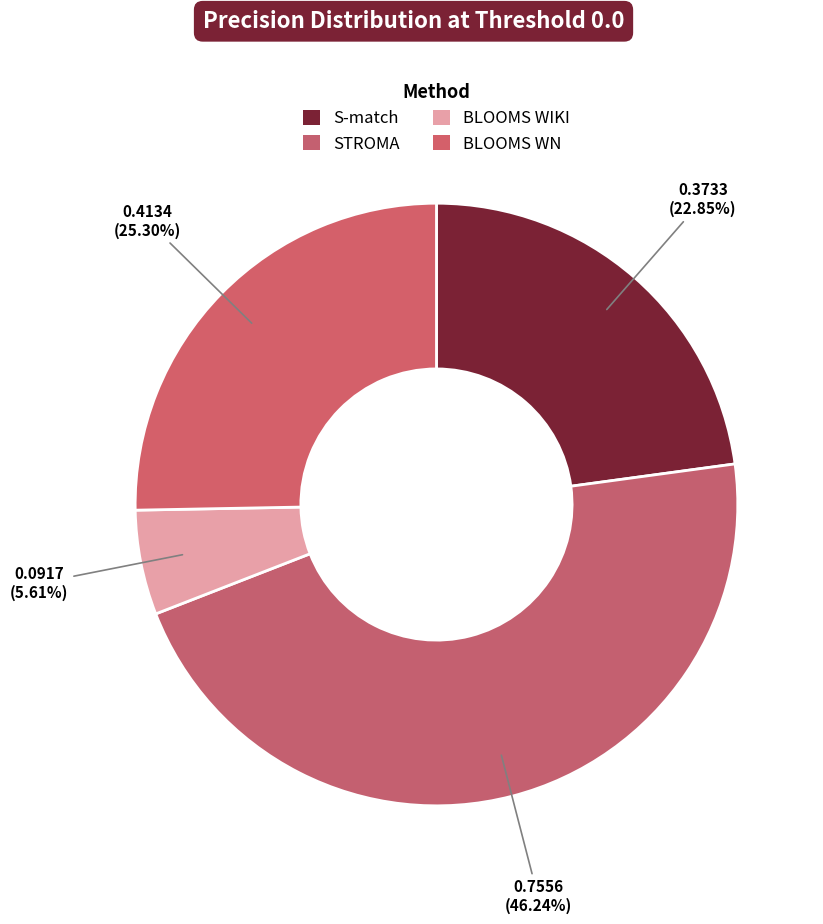

How many segments does this pie chart have?

4